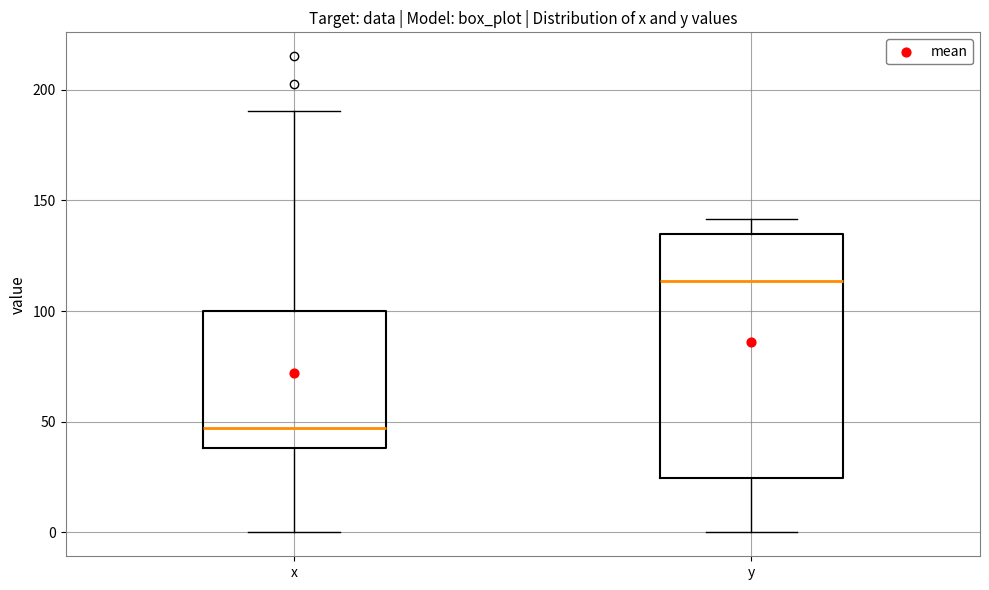

Reading left to right, transcribe this box plot: for each box, give where its median line is, the range the box spans, and where its two whiskers end, as read against the y-axis. The values are not printed on the chart, so give them approximately, as read against the axis.

x: median 45, box 40 to 100, whiskers 0 to 190
y: median 115, box 25 to 135, whiskers 0 to 140